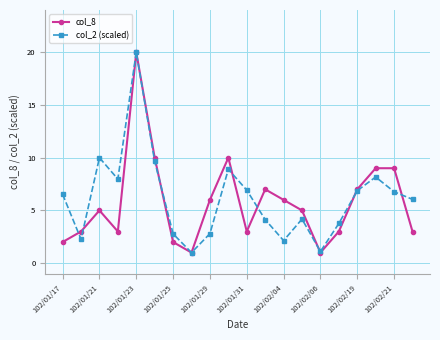

True or false: col_2 (scaled) has more than 0 interior local peaks.

True